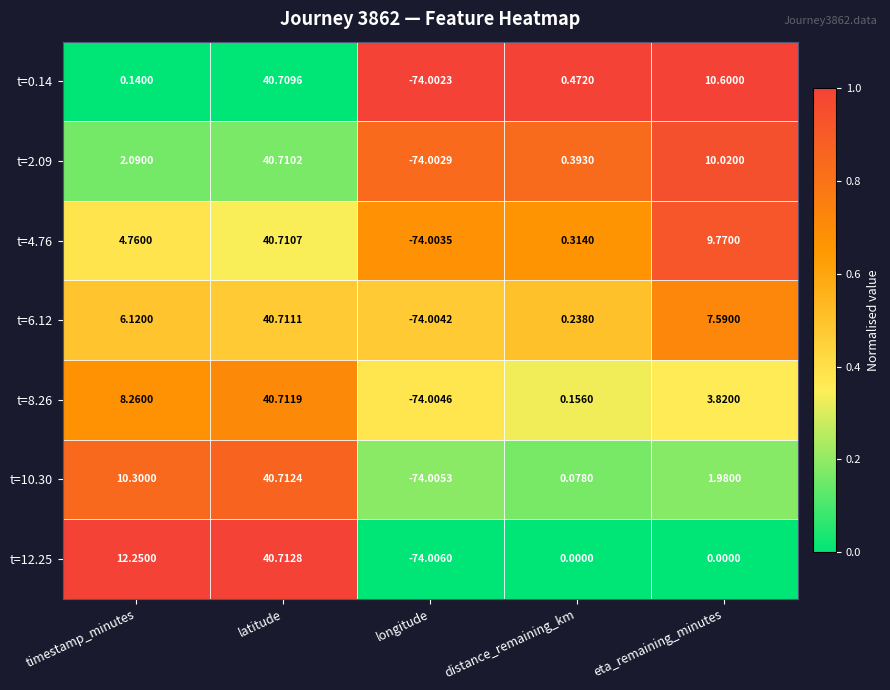

How many series are shown in this chart?

7